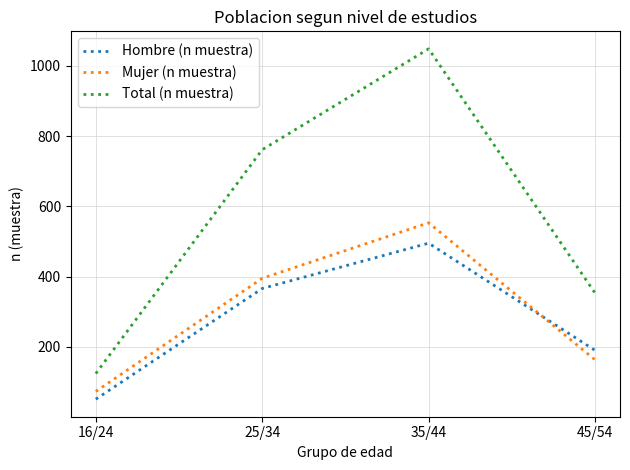

What value does the Hombre (n muestra) series have at 25/34, to the nearest 50?

350